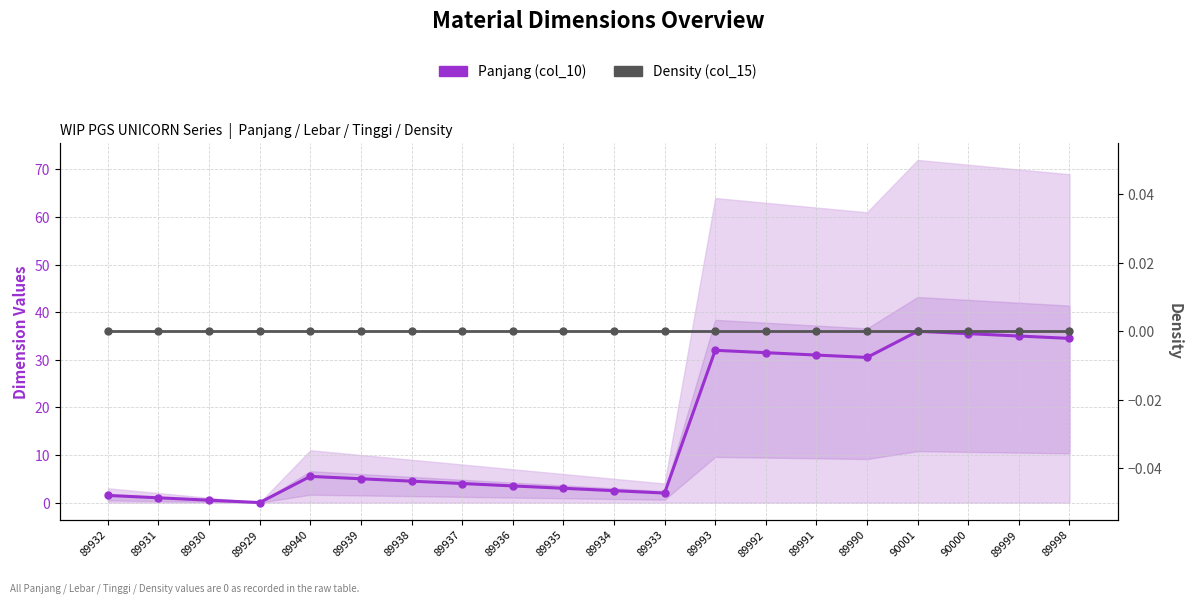

Rank the categories by Panjang (col_10) value from highest to lowest.

90001, 90000, 89999, 89998, 89993, 89992, 89991, 89990, 89940, 89939, 89938, 89937, 89936, 89935, 89934, 89933, 89932, 89931, 89930, 89929